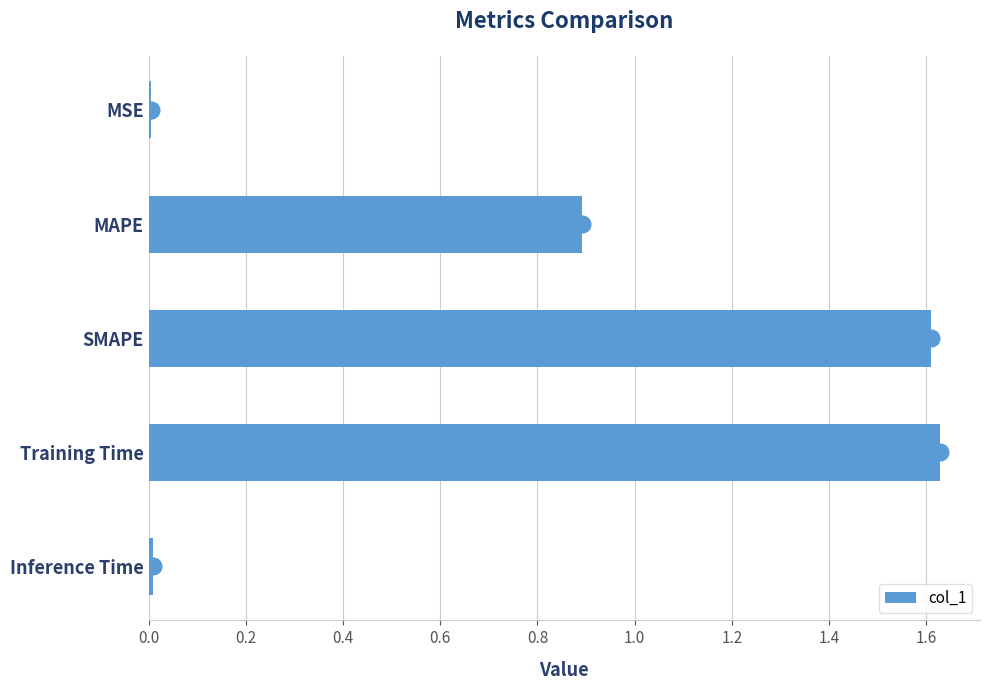

Is it true that the value at Inference Time is 0.0?

True